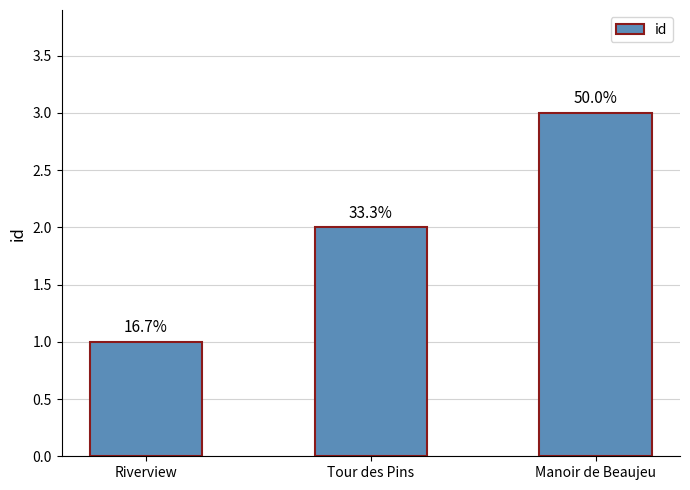

How many bars are there in total?

3